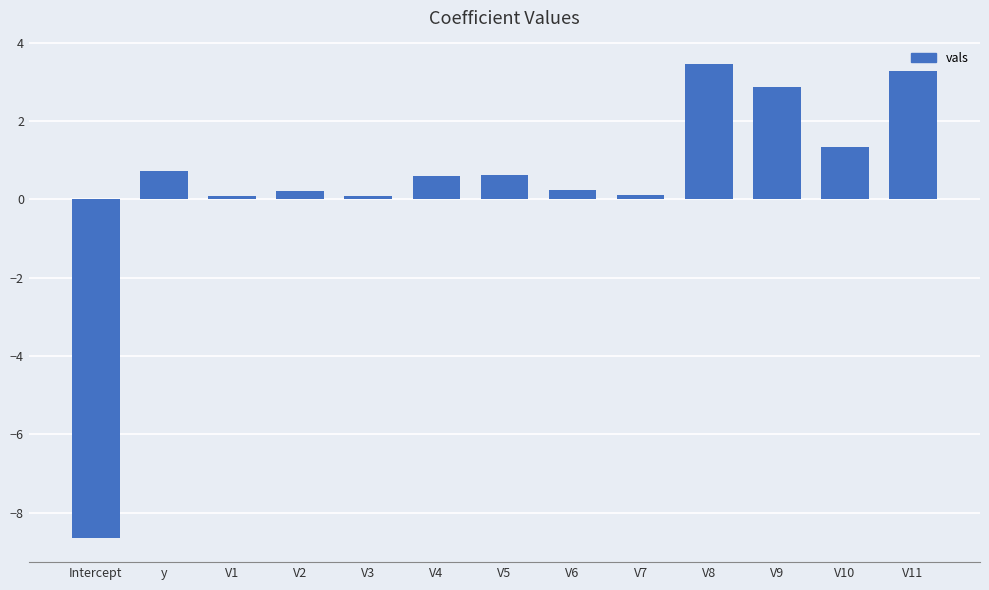

How many values are below 0?

1